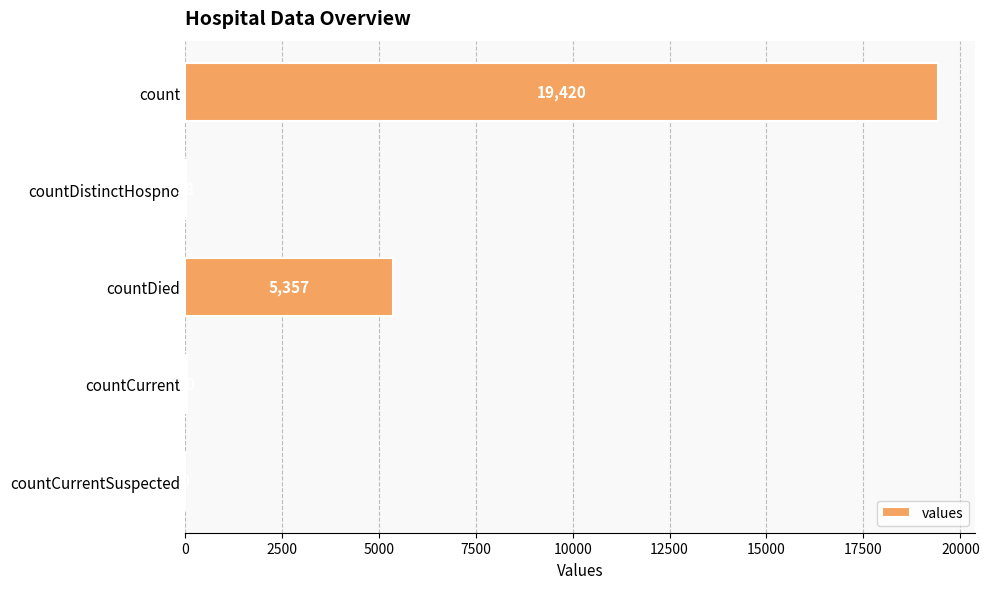

Where is the data nearest to the value 9710?

countDied